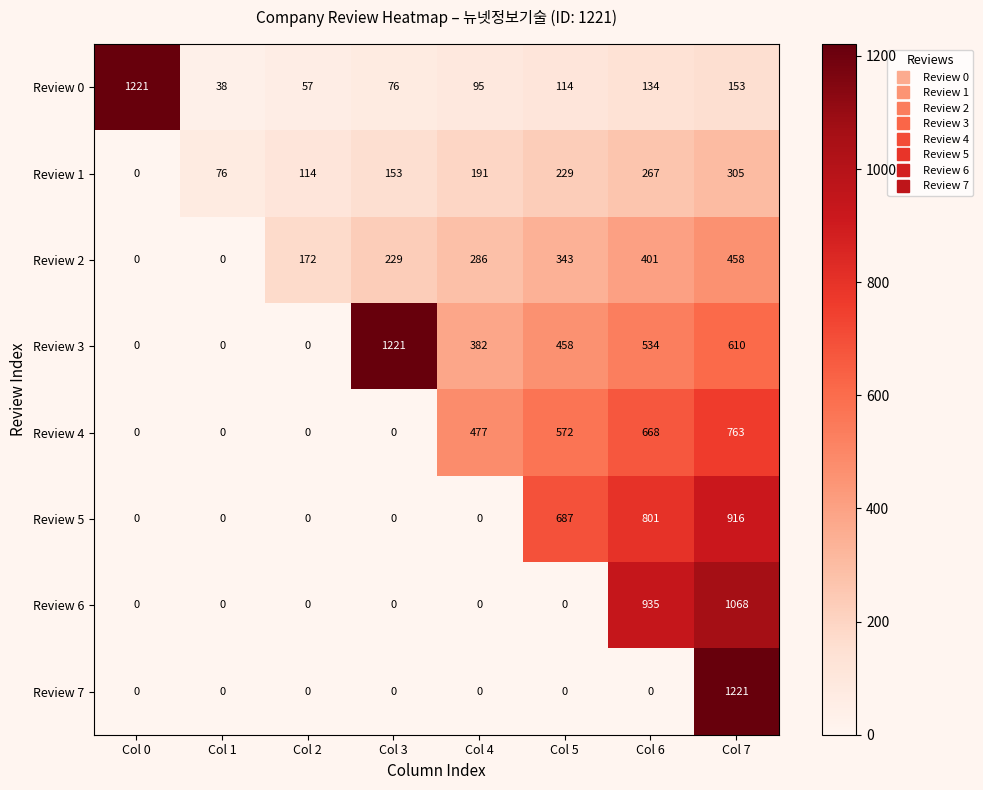

How many series are shown in this chart?

8